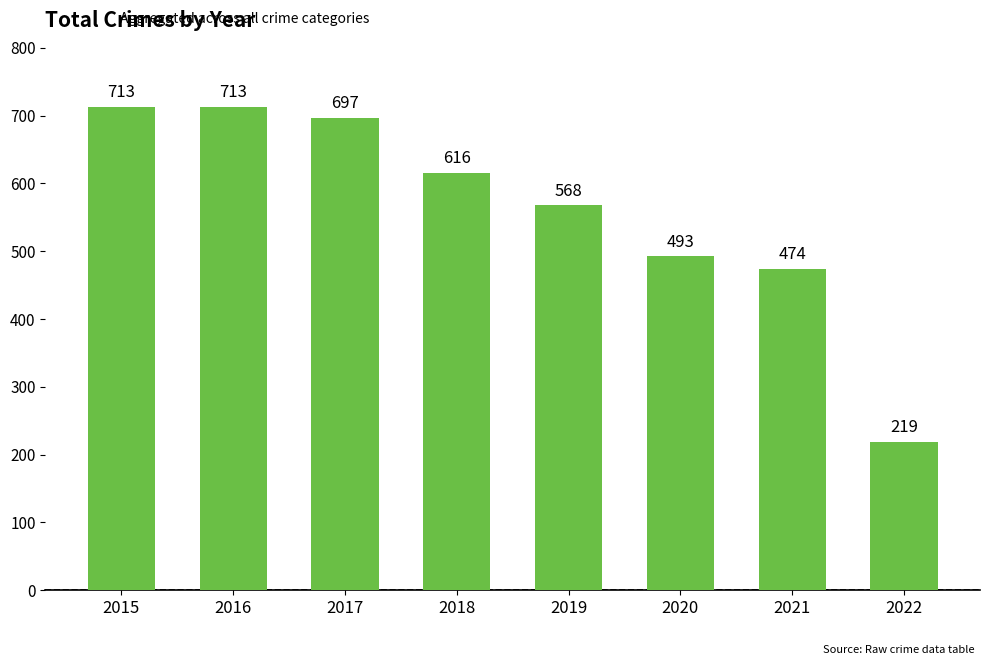

Which category has the lowest value across all series?

2022